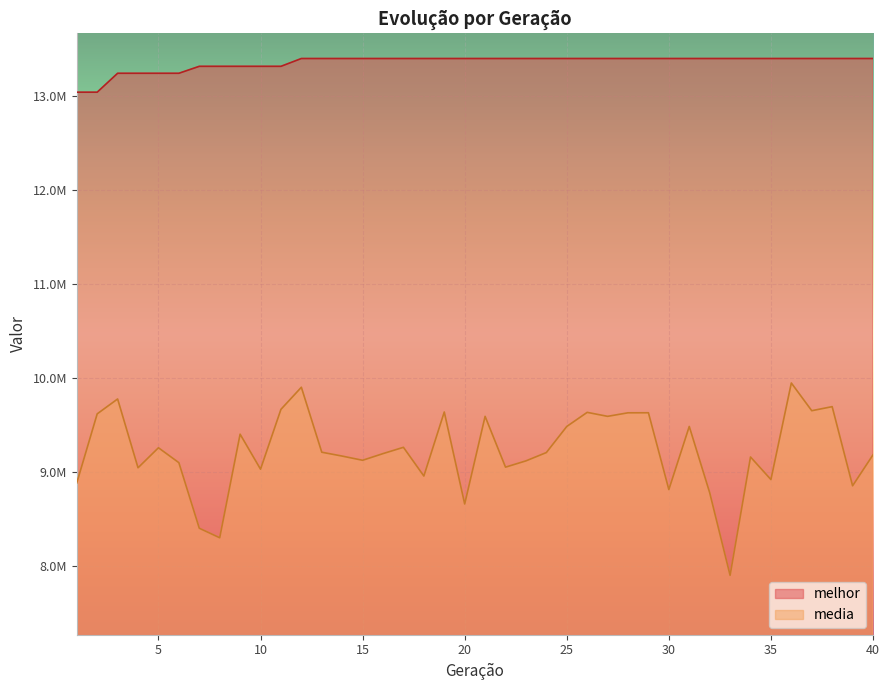

At which label is media closest to 8925926?

35